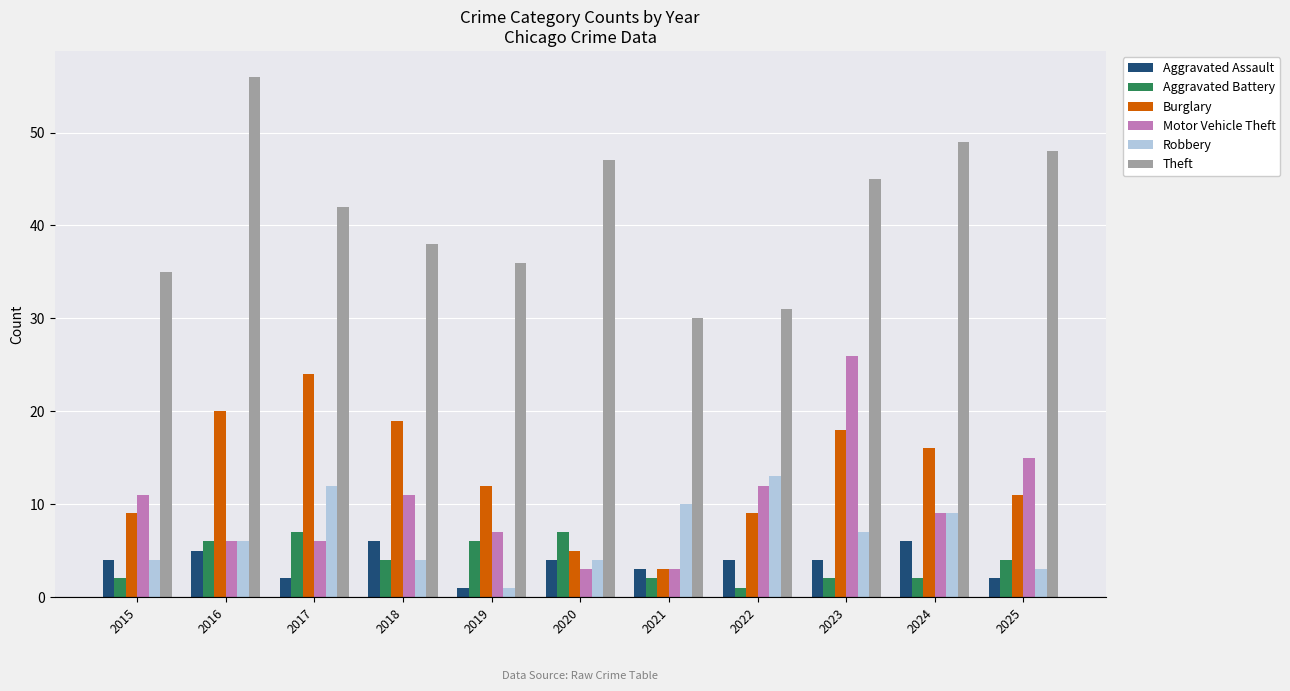

How many values in the Motor Vehicle Theft series are below 9?

5